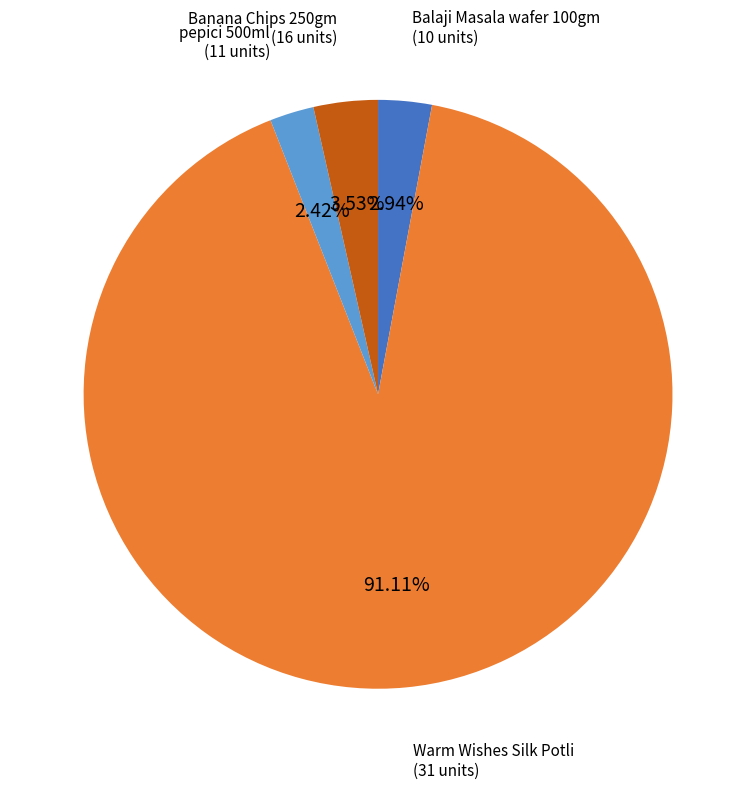

Is there a majority slice in this chart?

Yes